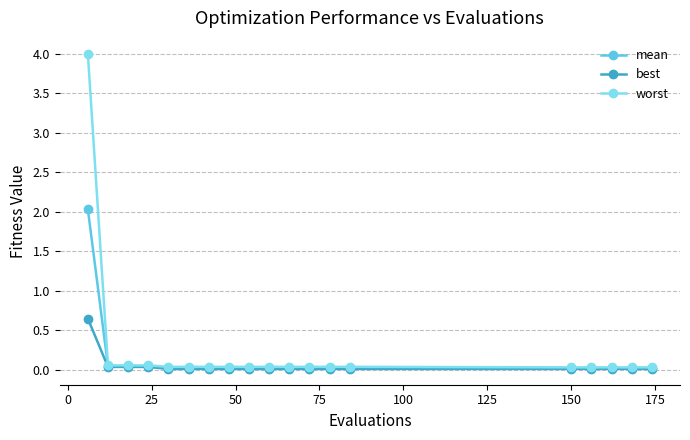

What are all the series names shown in the legend?

mean, best, worst